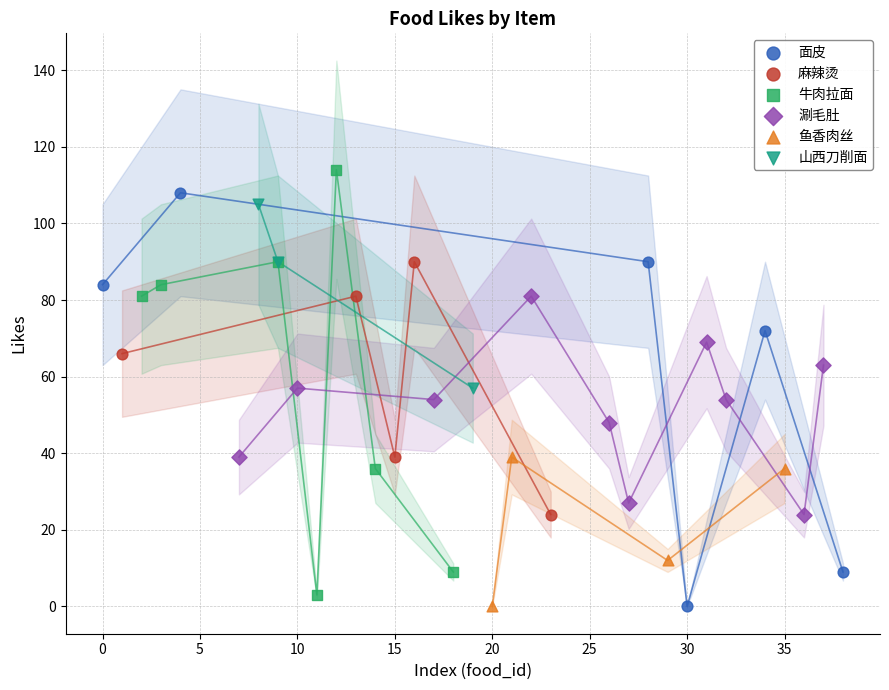

Which series reaches the maximum Y coordinate?

牛肉拉面